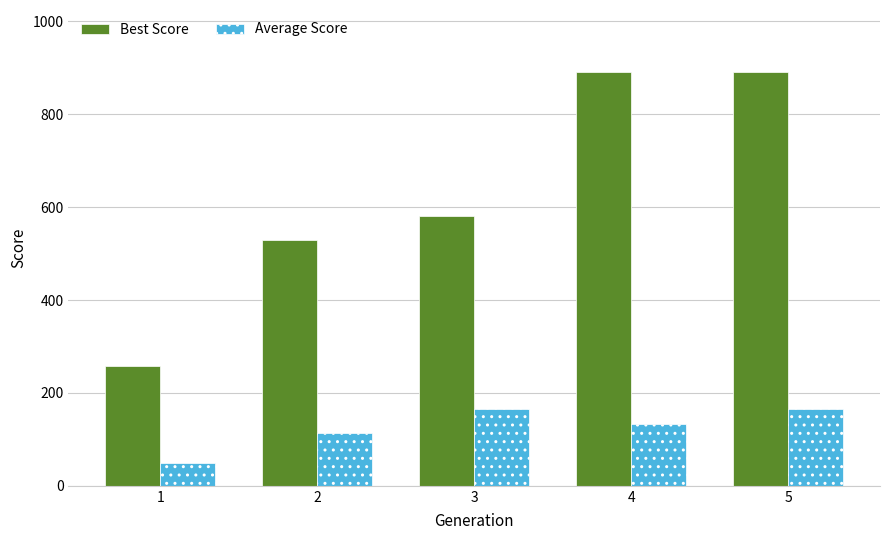

Does the chart contain stacked bars?

No